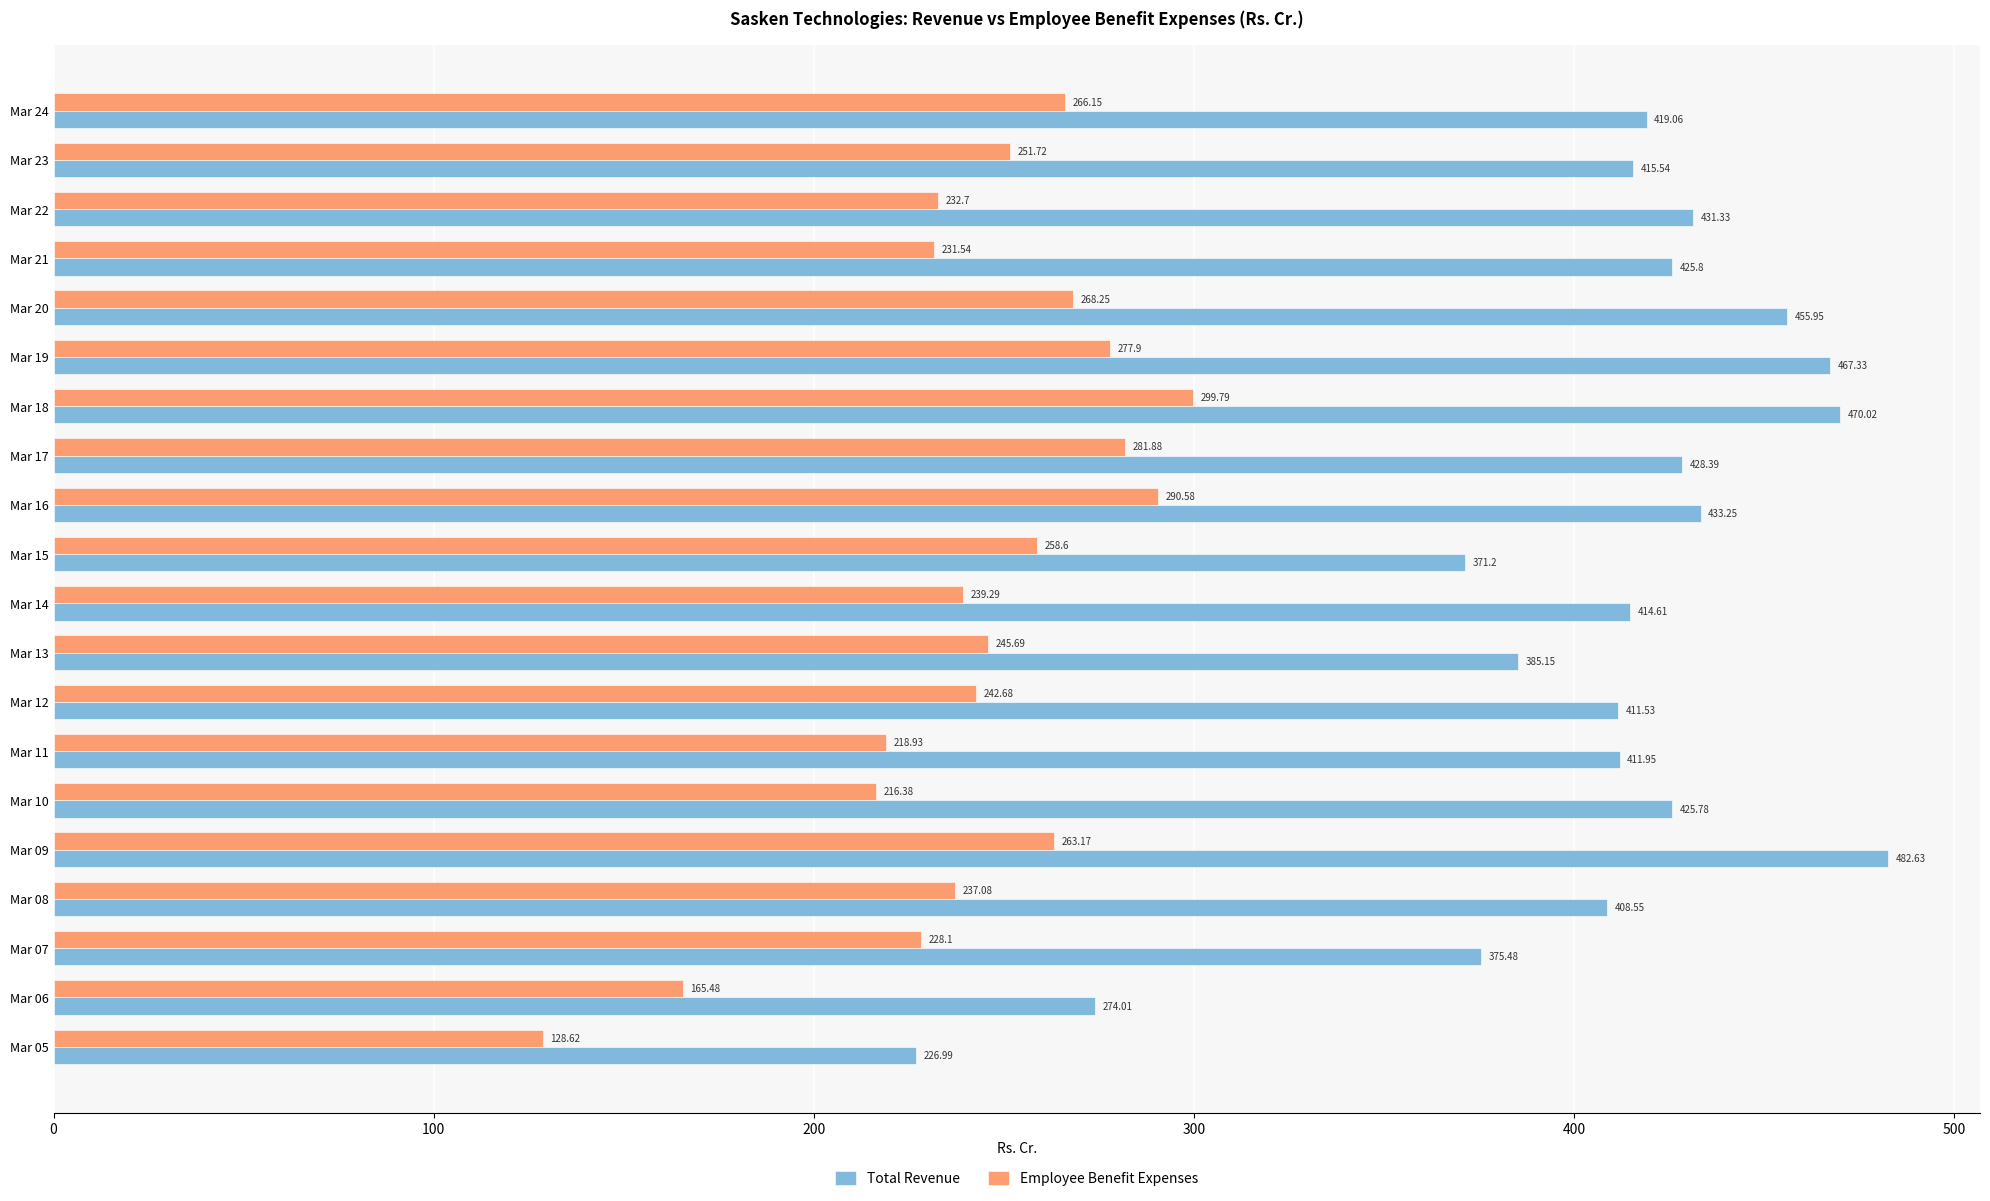

What is the average value of the Total Revenue series?

406.7